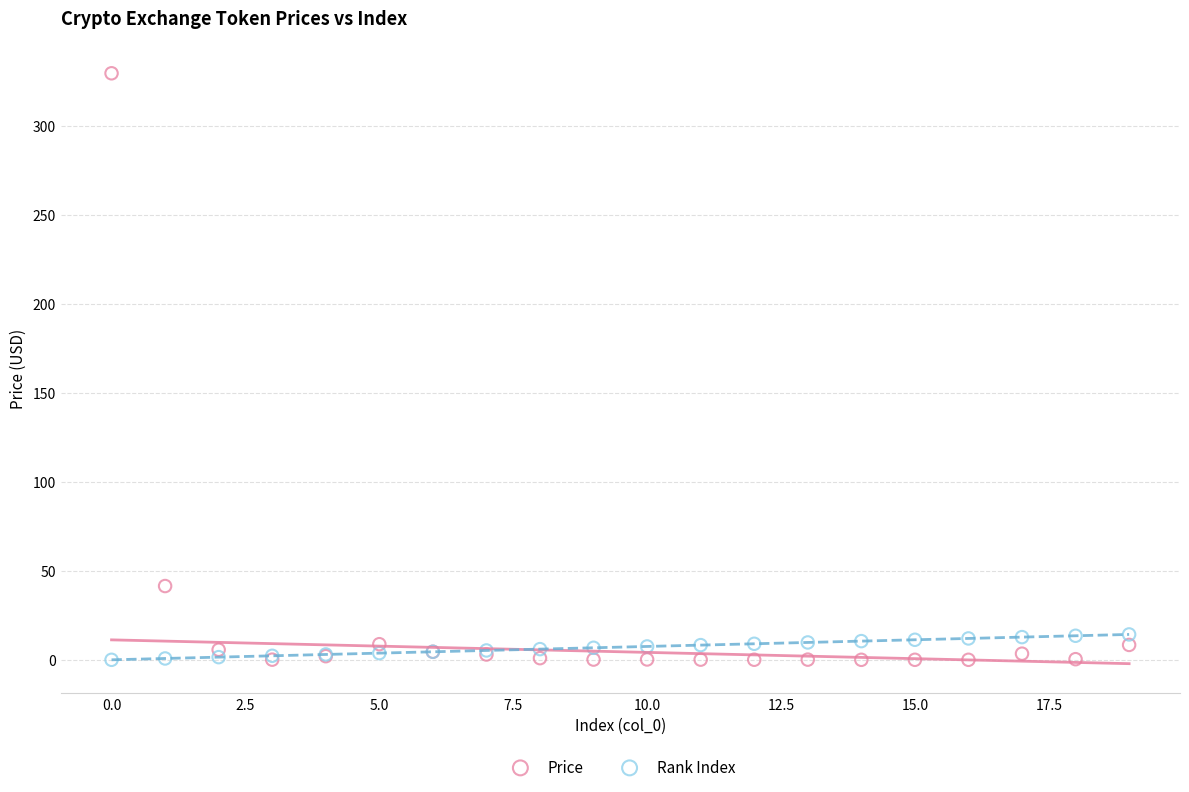

In the Price series, what Y value is closest to 164?

41.4